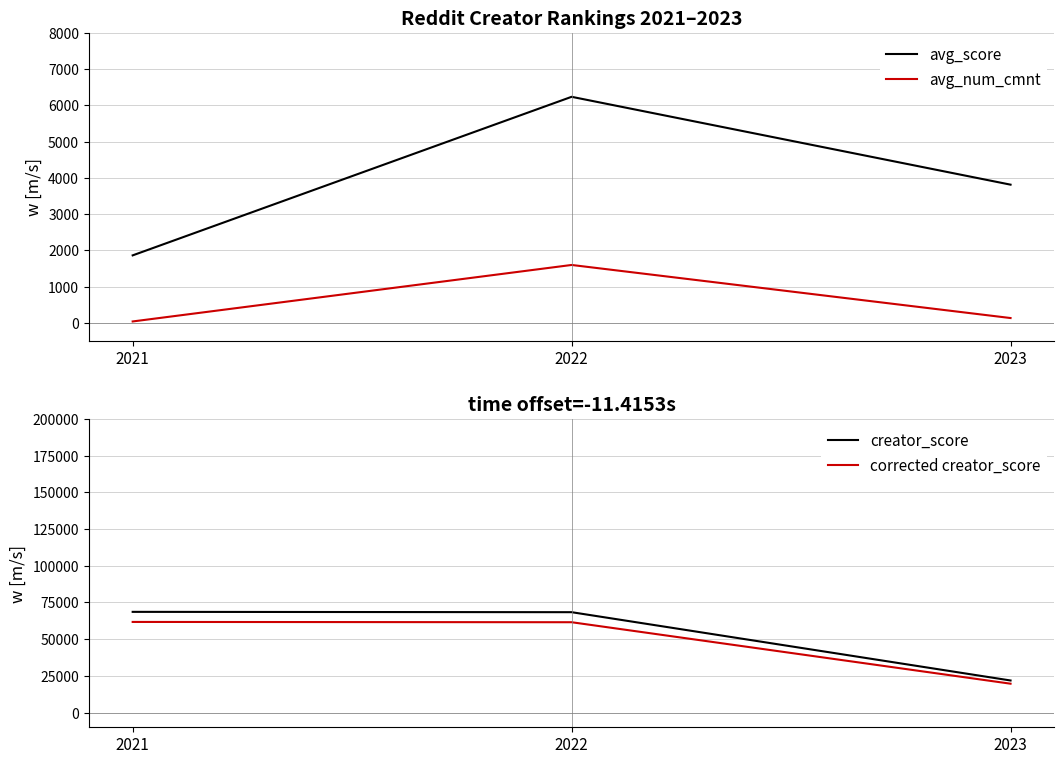

How many categories are shown in the chart?

3